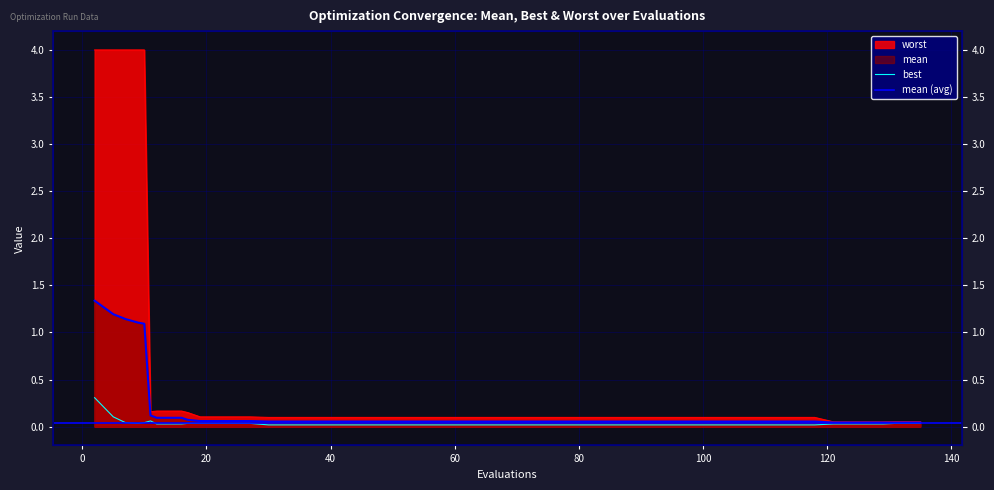

Reading left to right, what are all the values shown in this chart?

mean: 2=1.3	5=1.2	7=1.1	9=1.1	10=1.1	11=0.1	12=0.1	16=0.1	17=0.1	19=0.1	23=0.1	27=0.1	30=0.1	34=0.1	38=0.1	42=0.1	46=0.1	50=0.1	54=0.1	58=0.1	62=0.1	66=0.1	70=0.1	74=0.1	78=0.1	82=0.1	86=0.1	90=0.1	94=0.1	98=0.1	102=0.1	106=0.1	110=0.1	114=0.1	118=0.1	121=0.0	125=0.0	129=0.0	131=0.0	135=0.0
best: 2=0.3	5=0.1	7=0.0	9=0.0	10=0.0	11=0.1	12=0.0	16=0.0	17=0.0	19=0.0	23=0.0	27=0.0	30=0.0	34=0.0	38=0.0	42=0.0	46=0.0	50=0.0	54=0.0	58=0.0	62=0.0	66=0.0	70=0.0	74=0.0	78=0.0	82=0.0	86=0.0	90=0.0	94=0.0	98=0.0	102=0.0	106=0.0	110=0.0	114=0.0	118=0.0	121=0.0	125=0.0	129=0.0	131=0.0	135=0.0
worst: 2=4.0	5=4.0	7=4.0	9=4.0	10=4.0	11=0.2	12=0.2	16=0.2	17=0.1	19=0.1	23=0.1	27=0.1	30=0.1	34=0.1	38=0.1	42=0.1	46=0.1	50=0.1	54=0.1	58=0.1	62=0.1	66=0.1	70=0.1	74=0.1	78=0.1	82=0.1	86=0.1	90=0.1	94=0.1	98=0.1	102=0.1	106=0.1	110=0.1	114=0.1	118=0.1	121=0.1	125=0.1	129=0.1	131=0.1	135=0.1